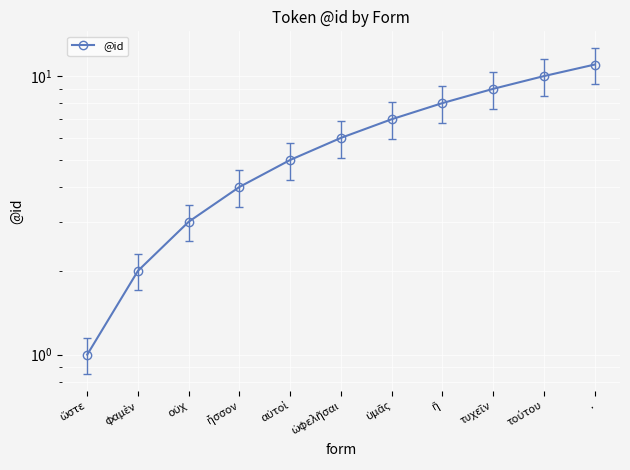

Count the values in the range 3 to 9.

7